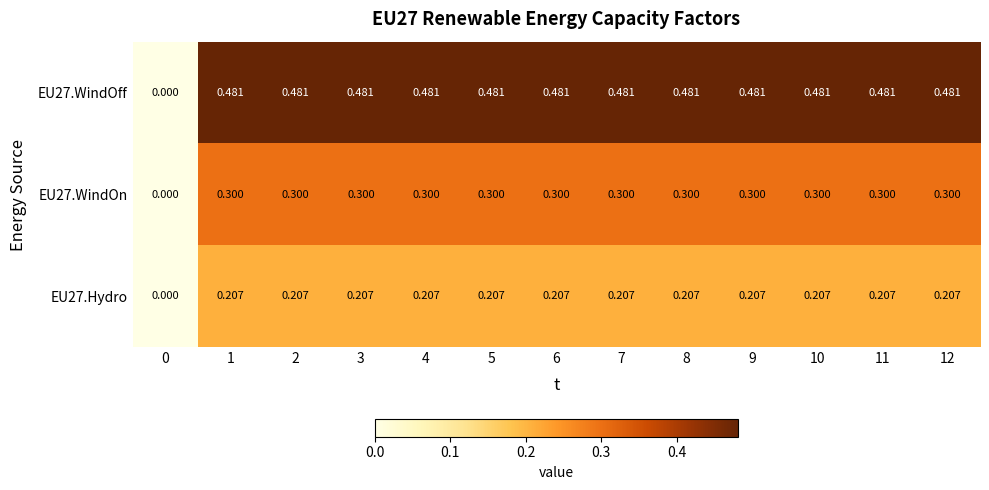

How many data points does each series have?

13